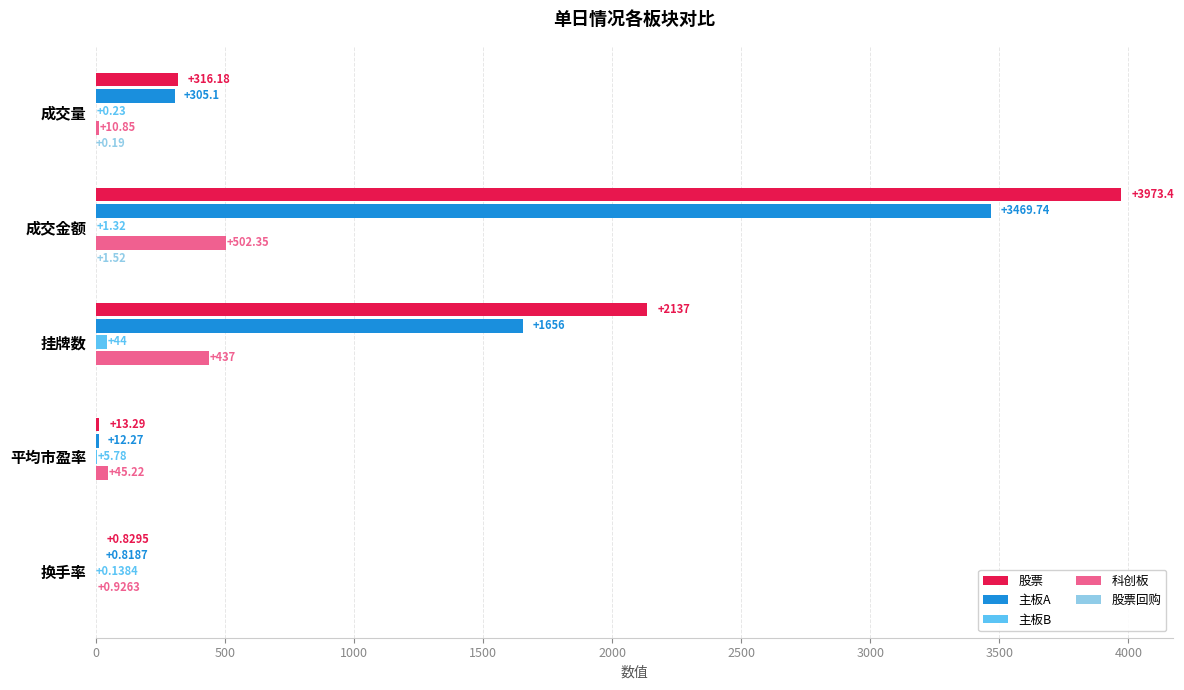

At which category is the sum across all series the highest?

成交金额